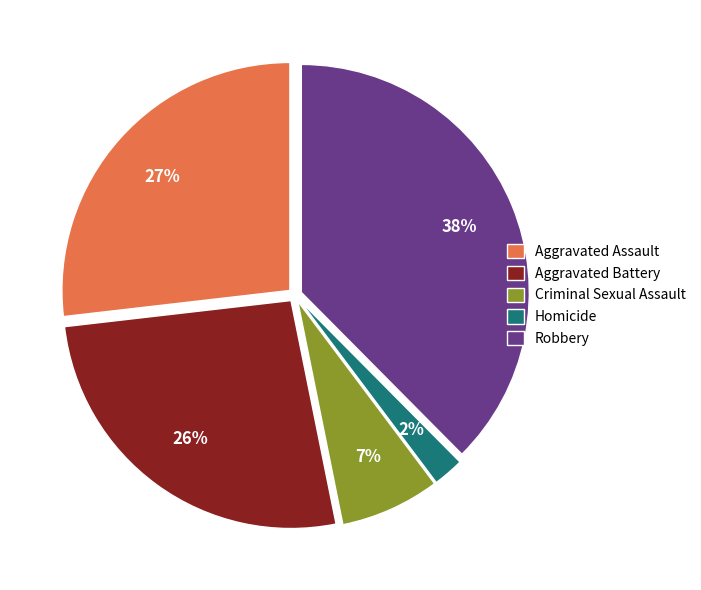

Which category has the biggest portion of the pie?

Robbery